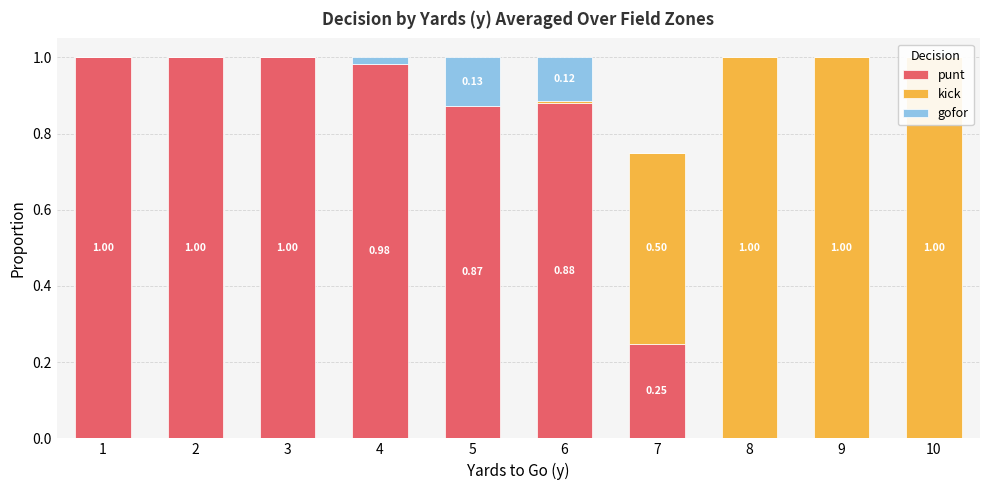

Reading left to right, extract all data points from this chart.

punt: 1.0	1.0	1.0	1.0	0.9	0.9	0.2	0.0	0.0	0.0
kick: 0.0	0.0	0.0	0.0	0.0	0.0	0.5	1.0	1.0	1.0
gofor: 0.0	0.0	0.0	0.0	0.1	0.1	0.0	0.0	0.0	0.0